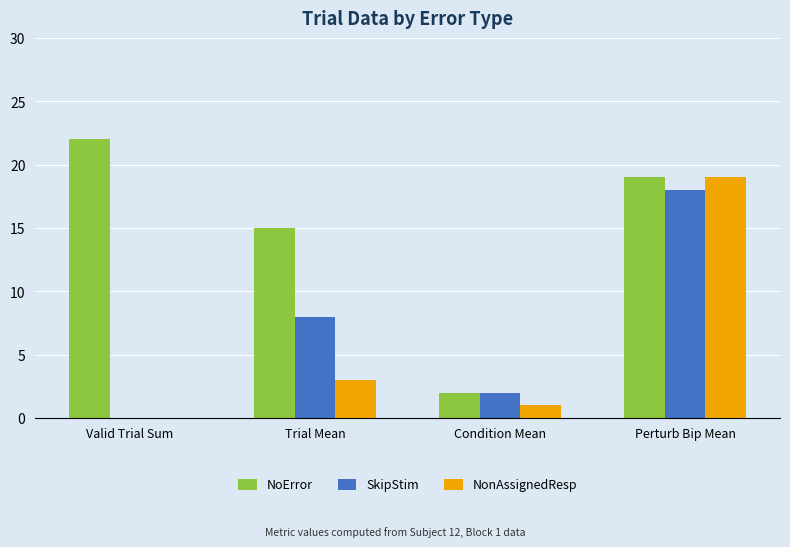

Is it true that NoError equals 9 at Perturb Bip Mean?

False